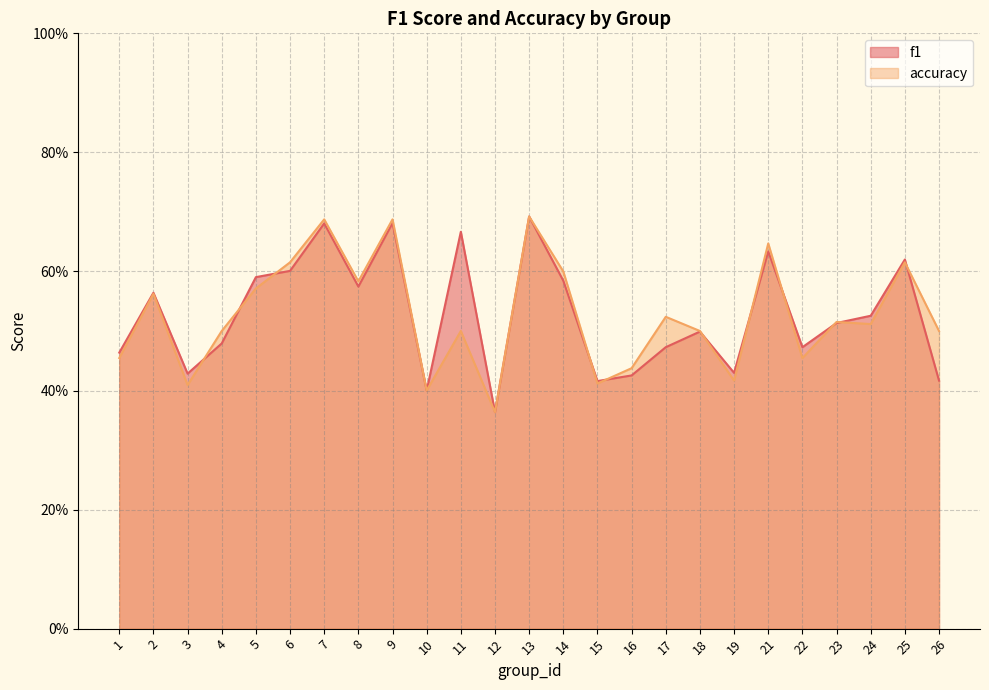

Which series changed the most between 3 and 24?

accuracy